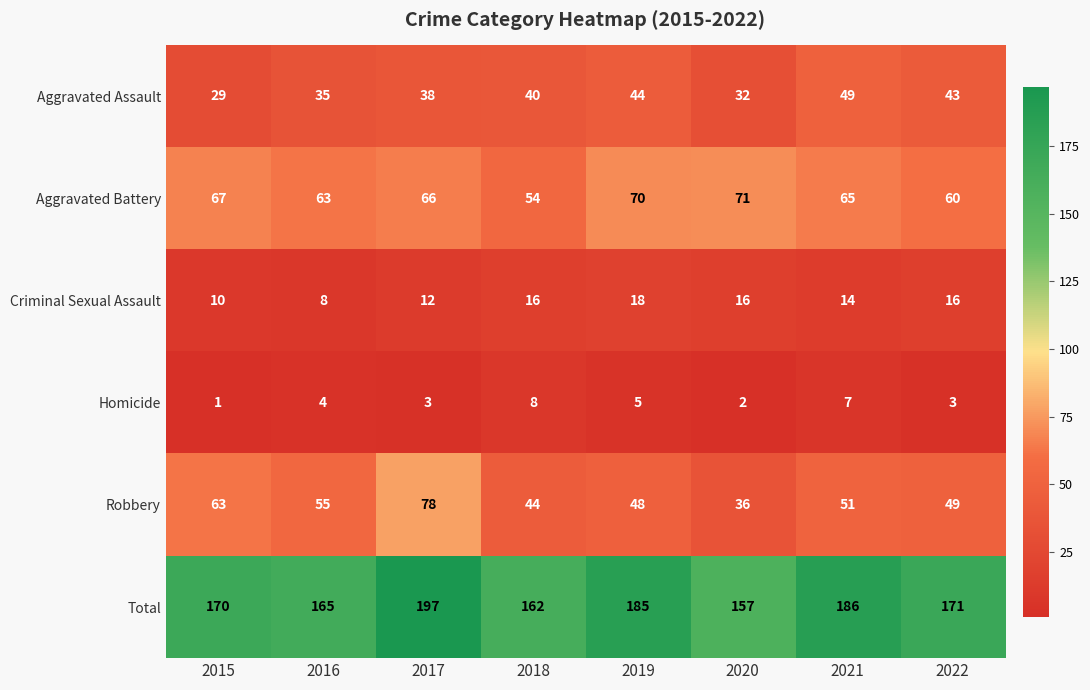

Which series has the largest range (max minus min)?

Robbery